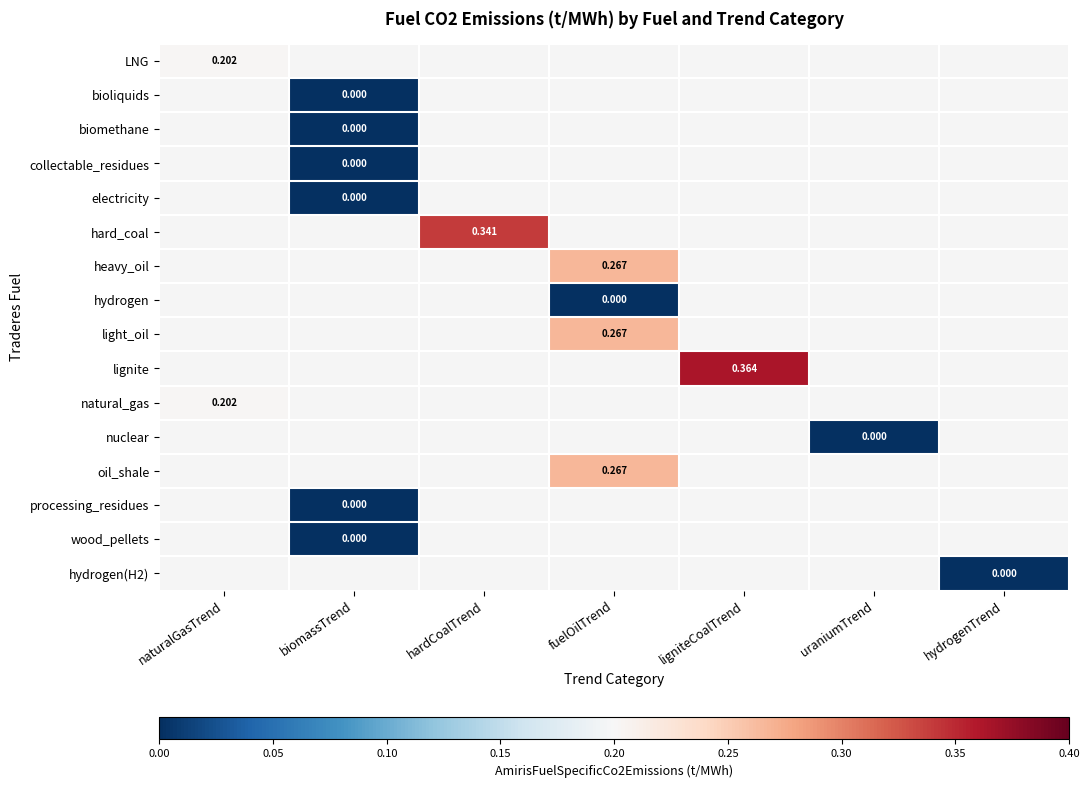

At which category does the chart reach its peak across all series?

ligniteCoalTrend